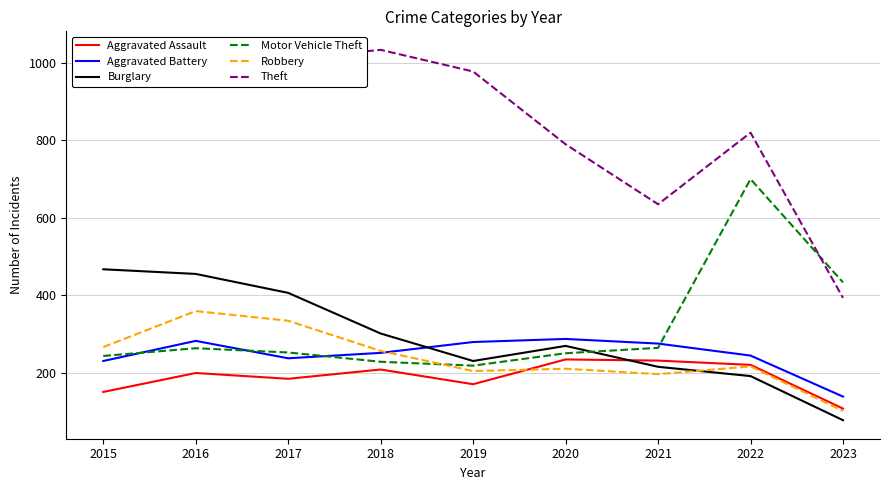

What is the total value across all series at 2018?

2278